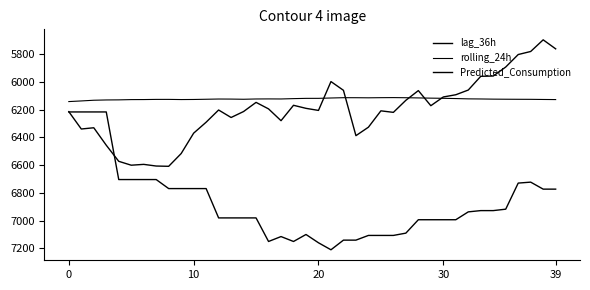

Rank the series by their maximum value, from highest to lowest.

Predicted_Consumption, lag_36h, rolling_24h